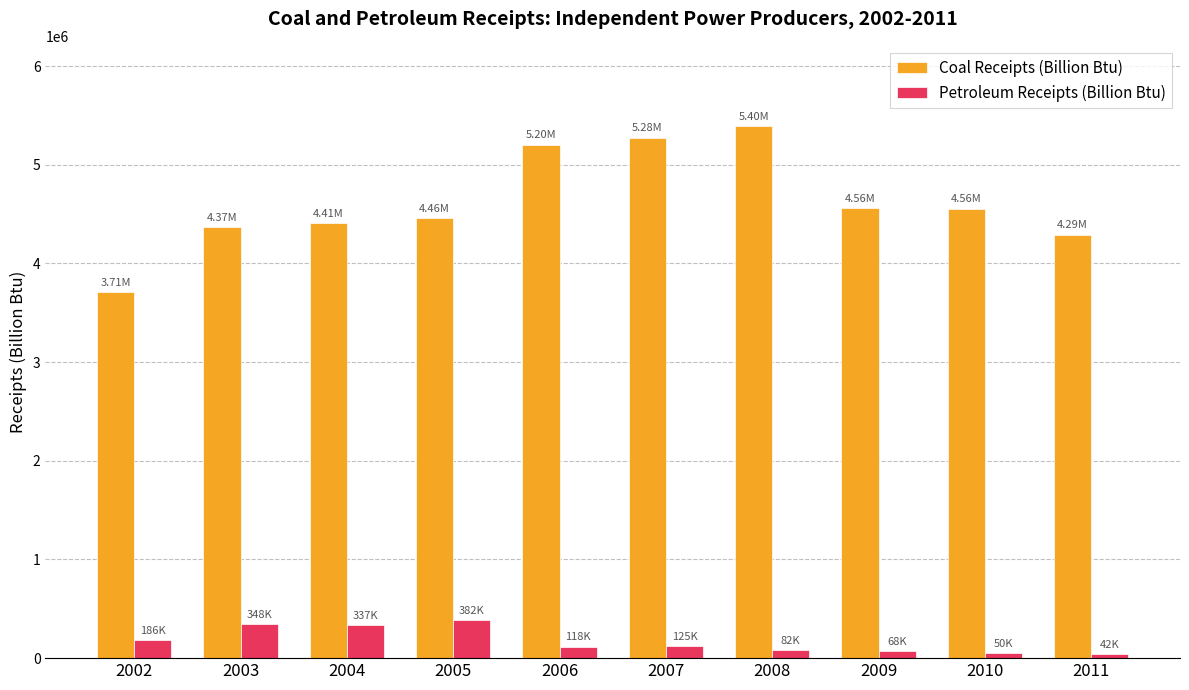

What is the maximum value shown in the chart?

5395142